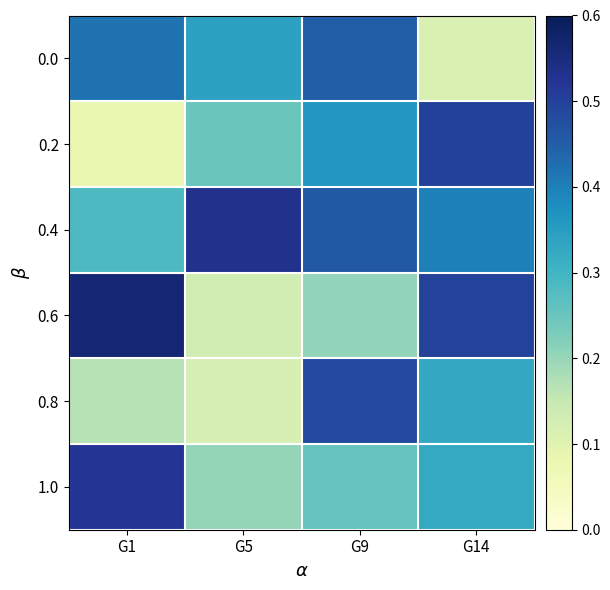

At which category is the sum across all series the highest?

G9